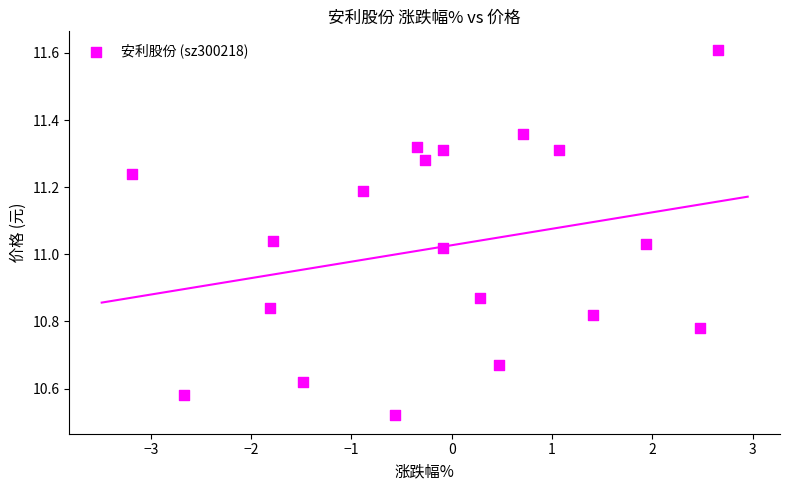

What is the range of X values (max minus min)?

5.8